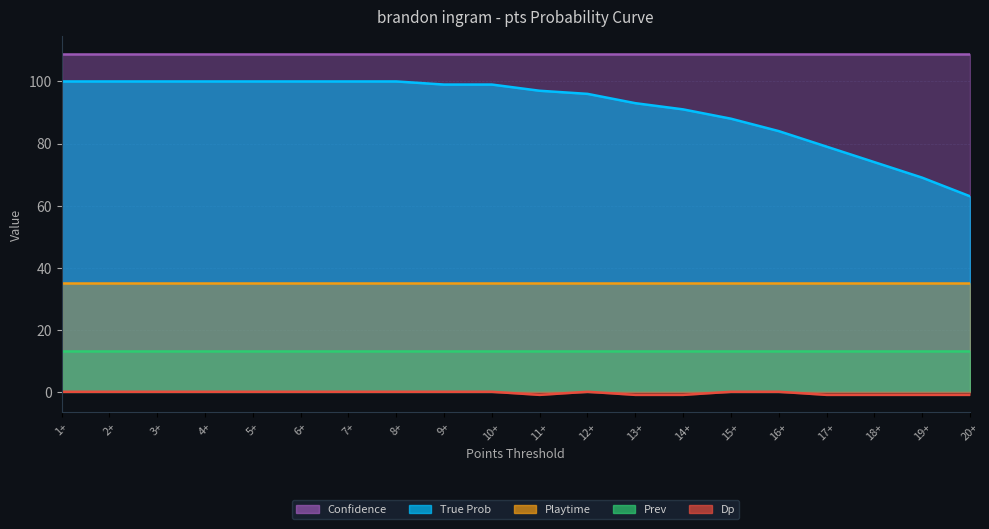

How many Dp values are between -1 and 0?

20